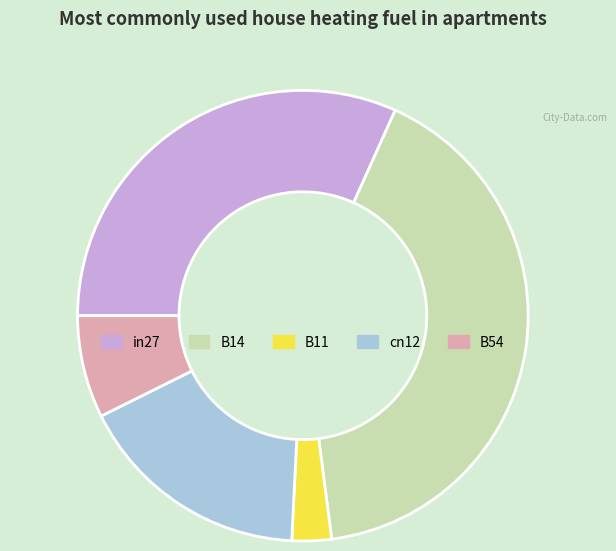

Combined, do B54 and in27 account for over 50%?

No